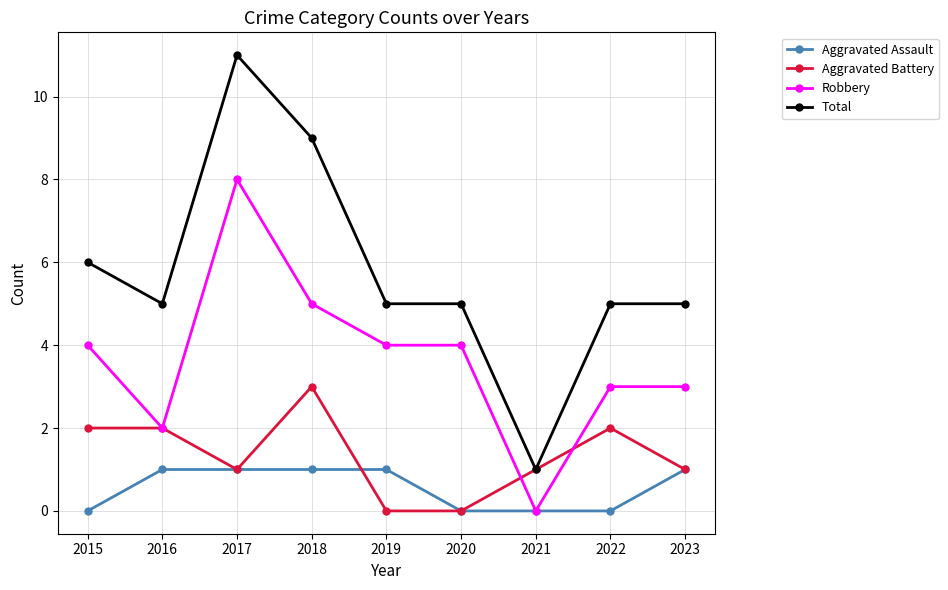

At how many categories does at least one series exceed 3?

8